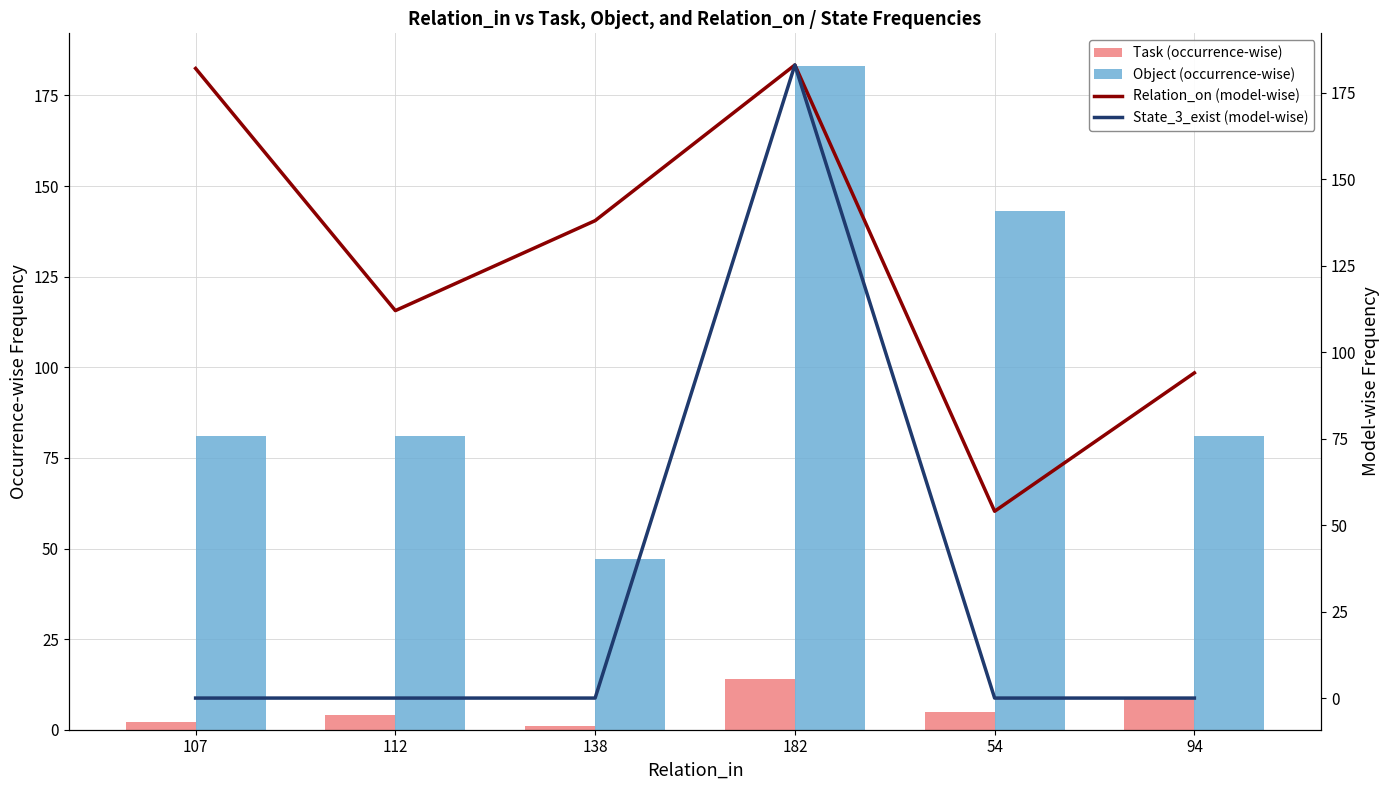

Reading left to right, extract all data points from this chart.

Task (occurrence-wise): 2	4	1	14	5	9
Object (occurrence-wise): 81	81	47	183	143	81
Relation_on (model-wise): 182	112	138	183	54	94
State_3_exist (model-wise): 0	0	0	183	0	0